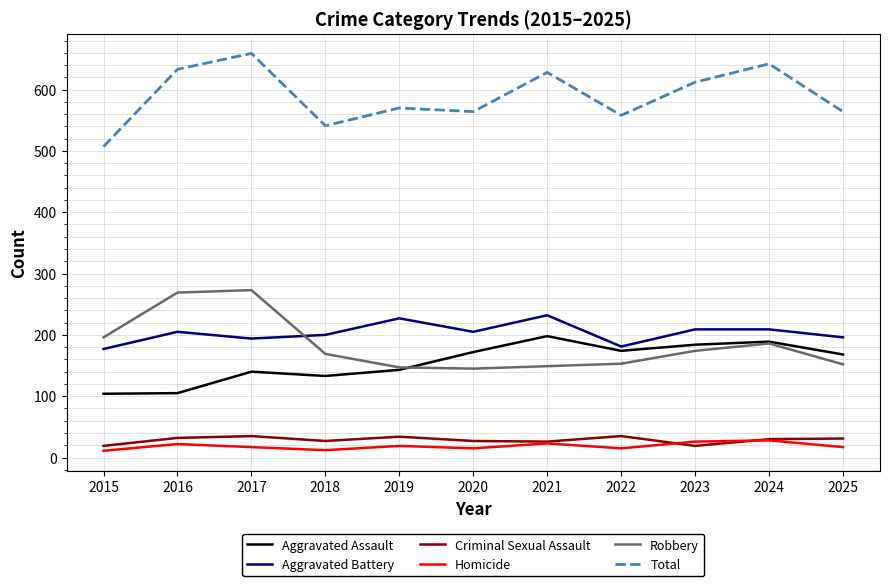

What is the greatest value displayed?

659